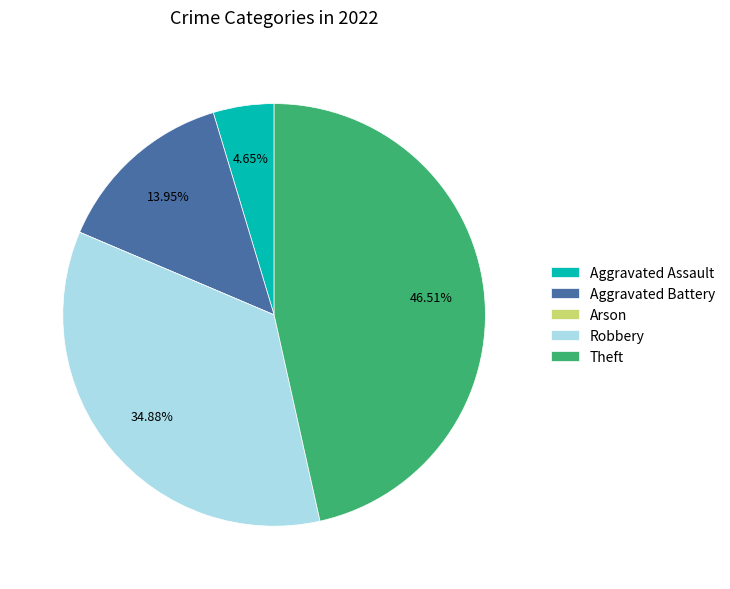

Is it true that Aggravated Battery is 25% of the pie?

False